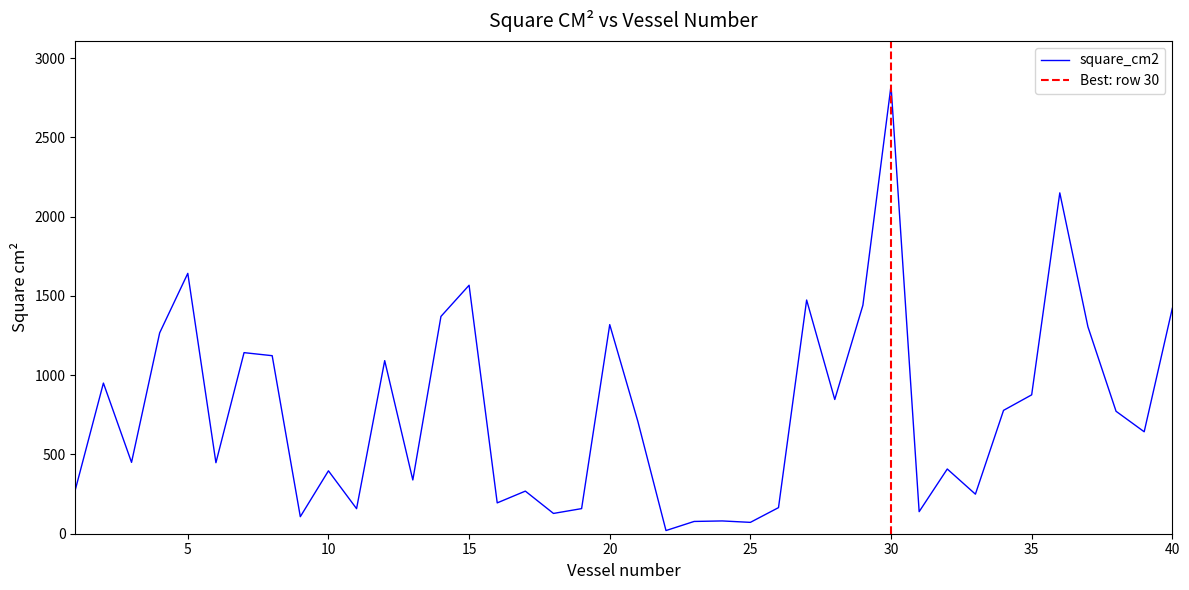

Reading left to right, what are all the values shown in this chart?

276.5	950.4	450.2	1267.2	1642.6	448.0	1142.4	1123.2	107.5	396.8	158.1	1092.0	339.2	1370.9	1567.5	194.6	268.8	128.0	158.4	1319.2	708.5	20.0	77.4	80.6	71.7	164.6	1474.4	846.9	1441.4	2826.6	139.2	408.3	249.6	778.2	876.2	2150.4	1305.6	772.5	643.2	1422.1